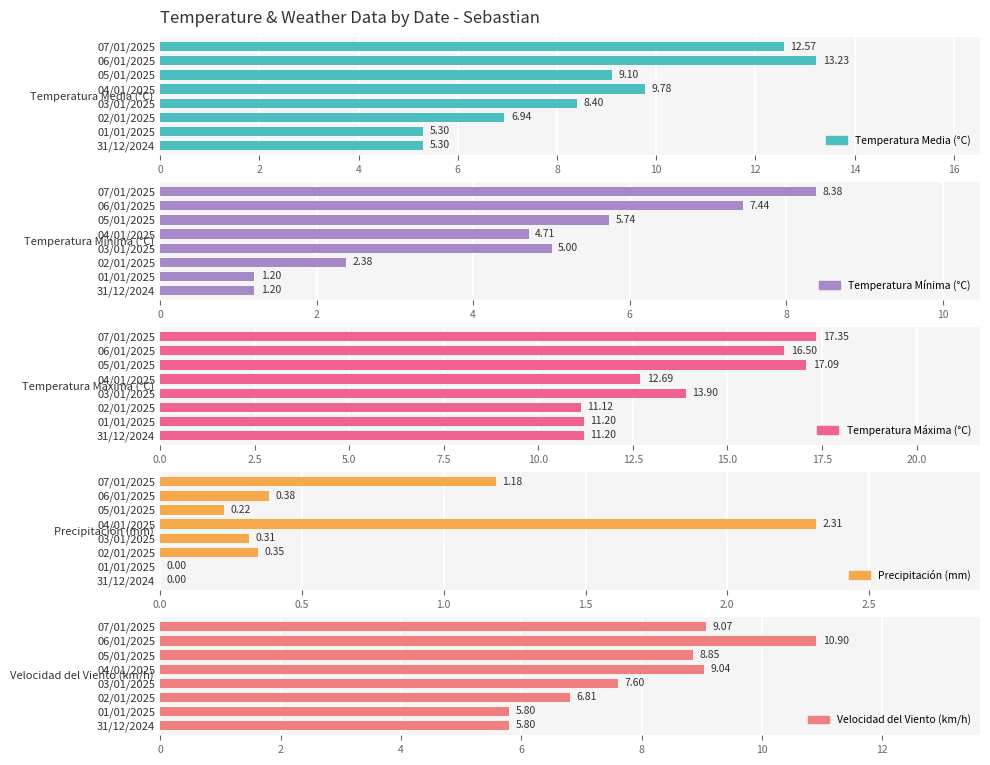

How many series are shown in this chart?

5